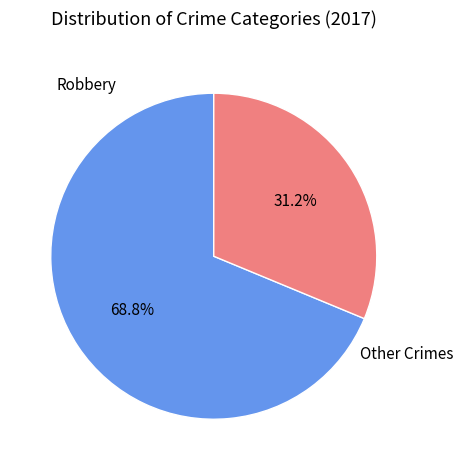

Which category has the smallest portion of the pie?

Other Crimes